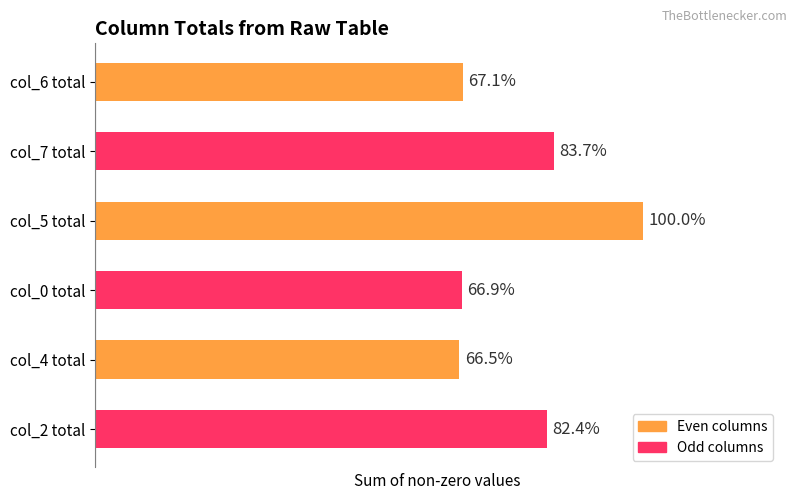

Rank the categories by value from lowest to highest.

col_4 total, col_0 total, col_6 total, col_2 total, col_7 total, col_5 total